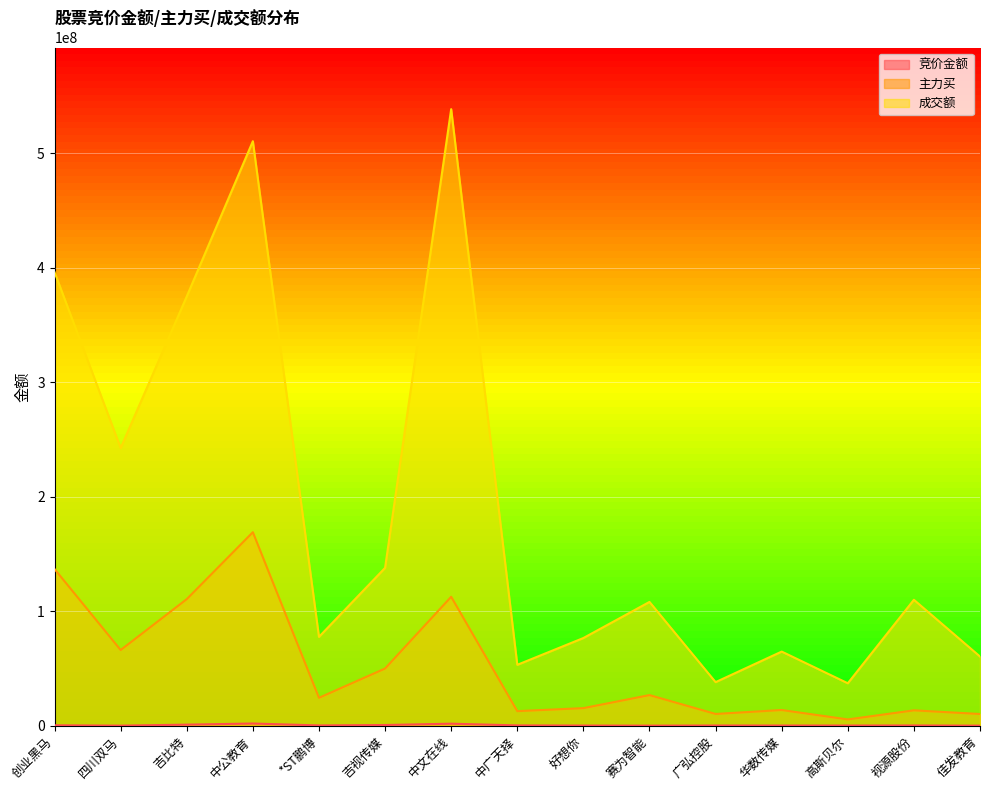

What is the value of the 主力买 point at the 8th from the left?

12748447